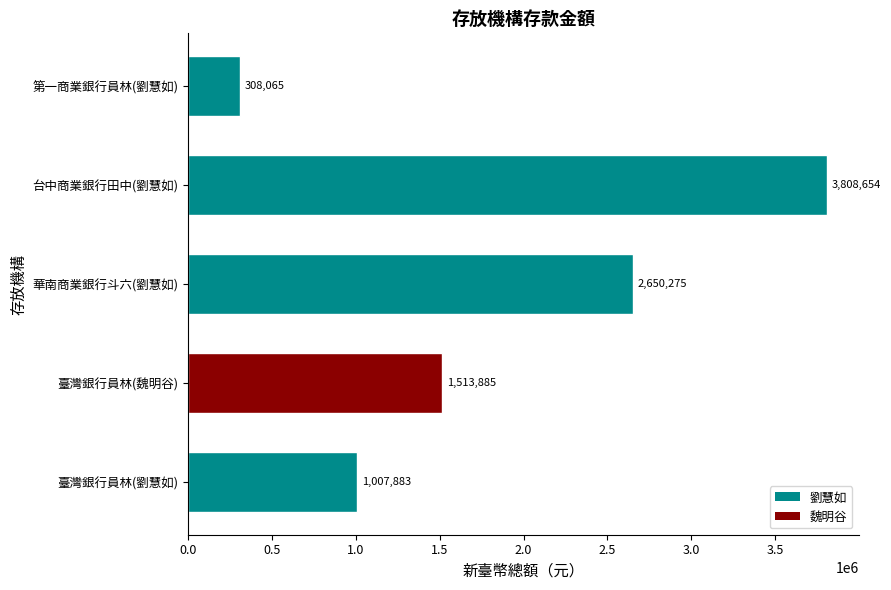

Reading bottom to top, what are all the values shown in this chart?

臺灣銀行員林(劉慧如)=1007883	臺灣銀行員林(魏明谷)=1513885	華南商業銀行斗六(劉慧如)=2650275	台中商業銀行田中(劉慧如)=3808654	第一商業銀行員林(劉慧如)=308065